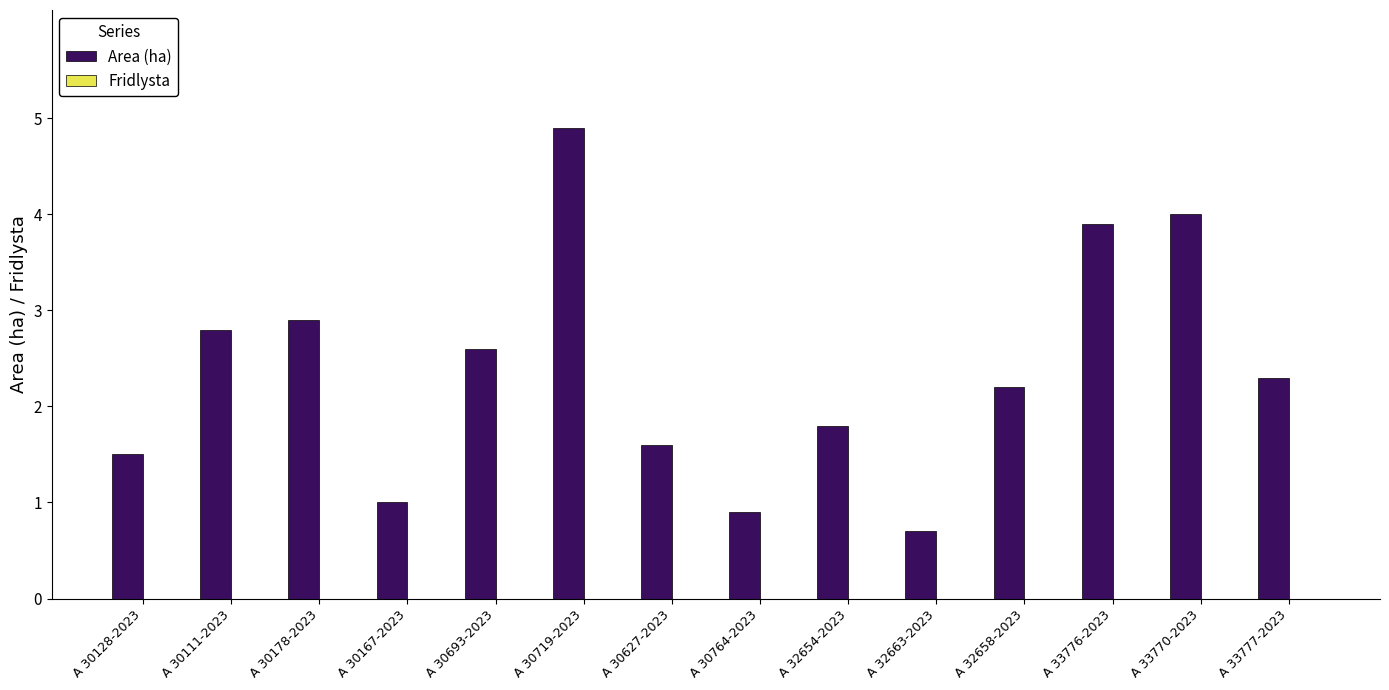

Where does the data first go above 2?

A 30111-2023